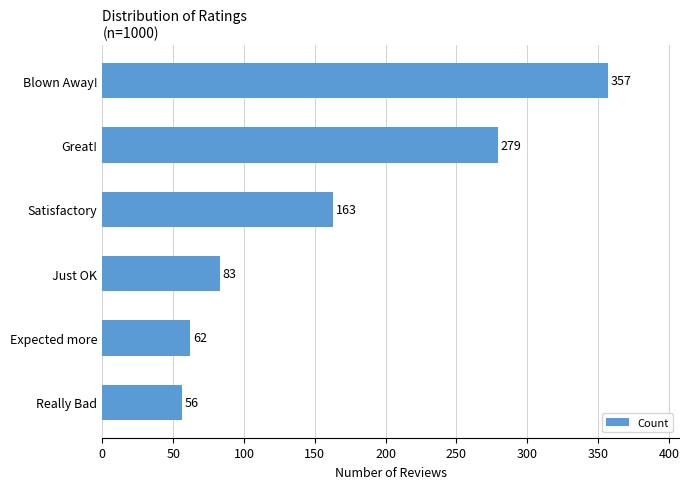

At which category does the chart reach its minimum across all series?

Really Bad